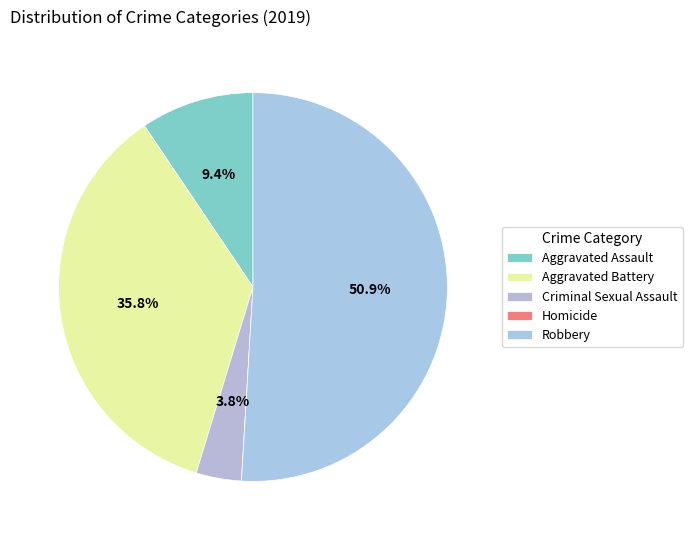

Do Aggravated Battery and Aggravated Assault together represent more than half of the pie?

No